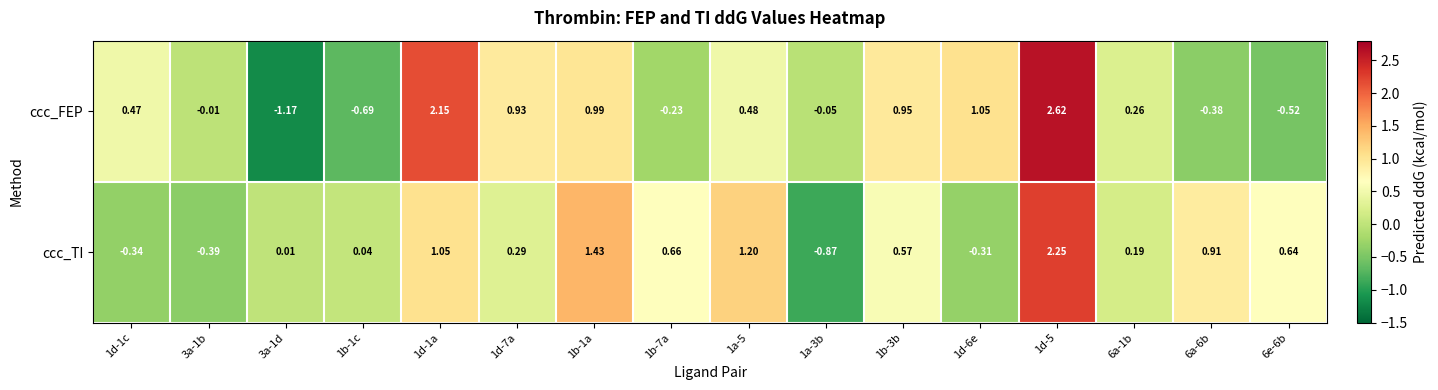

How many series are shown in this chart?

2